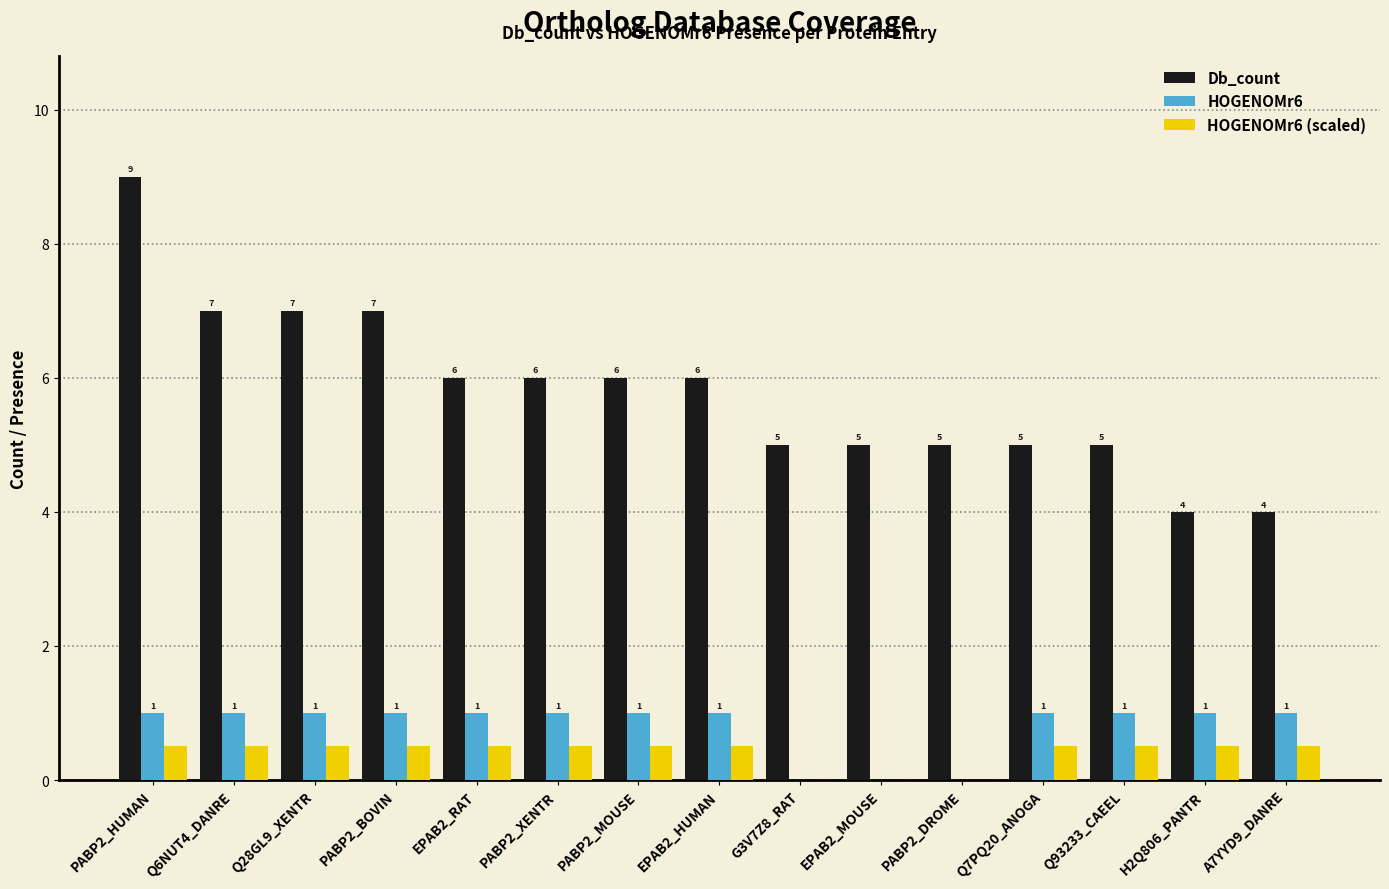

The value of HOGENOMr6 (scaled) at EPAB2_RAT is 0.5. True or false?

True